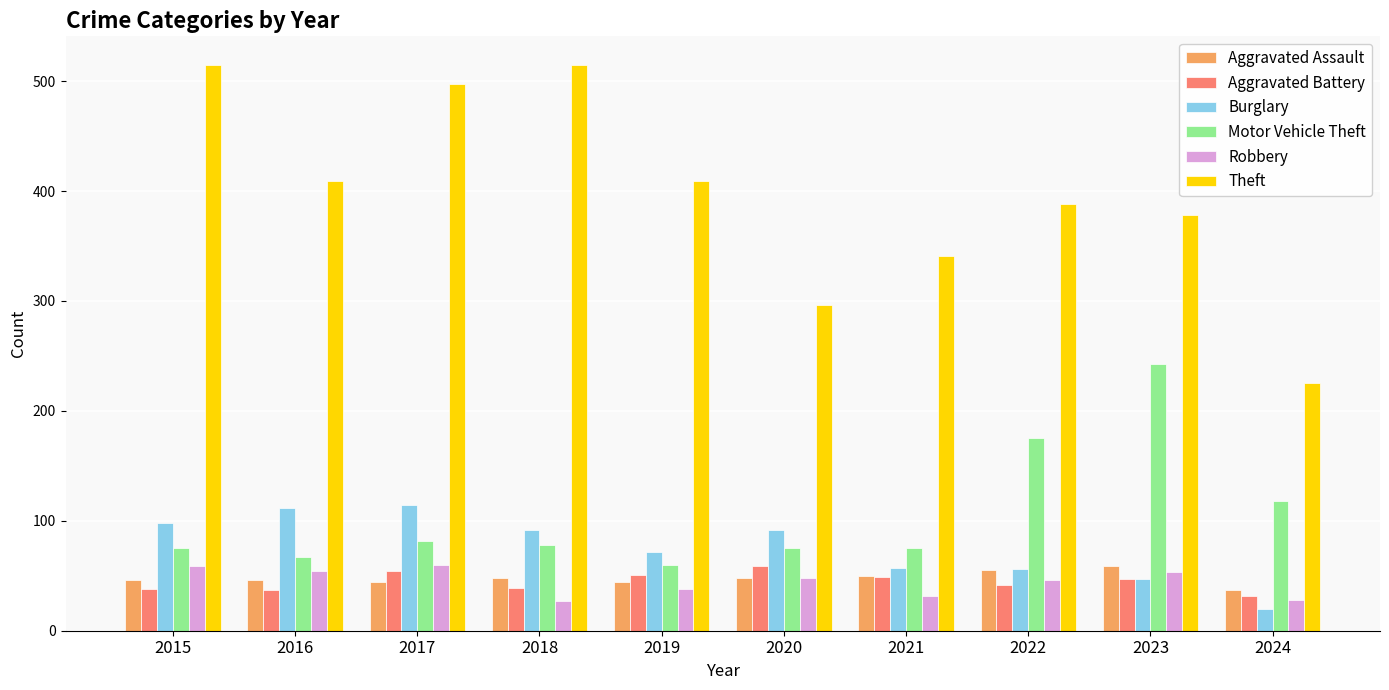

Is it true that Theft equals 382 at 2024?

False